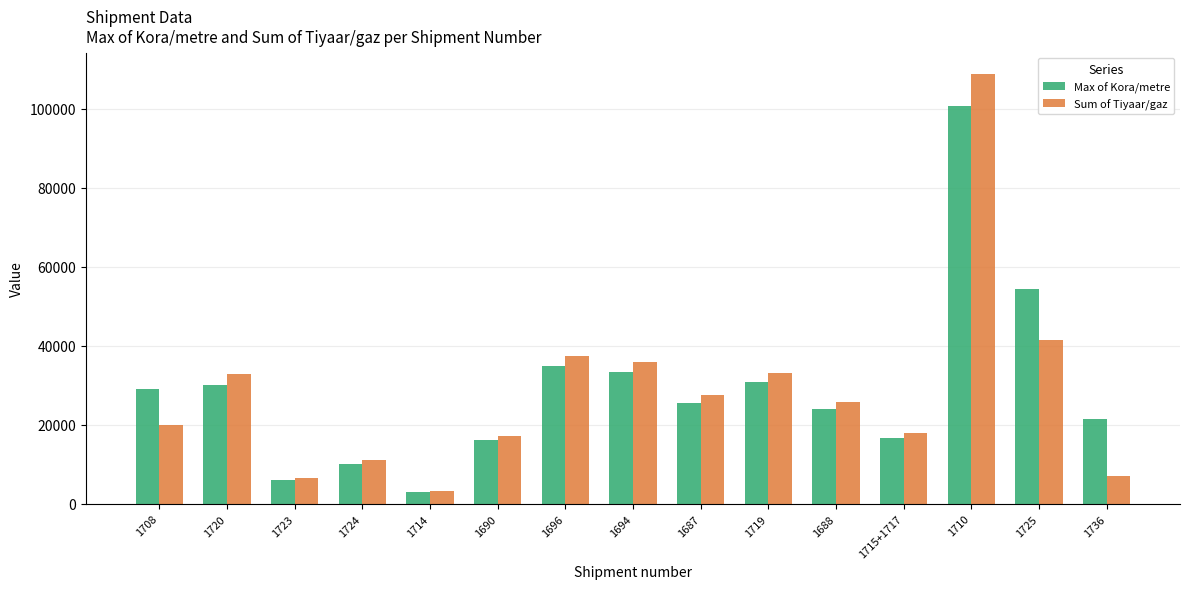

At how many categories does at least one series exceed 63585?

1